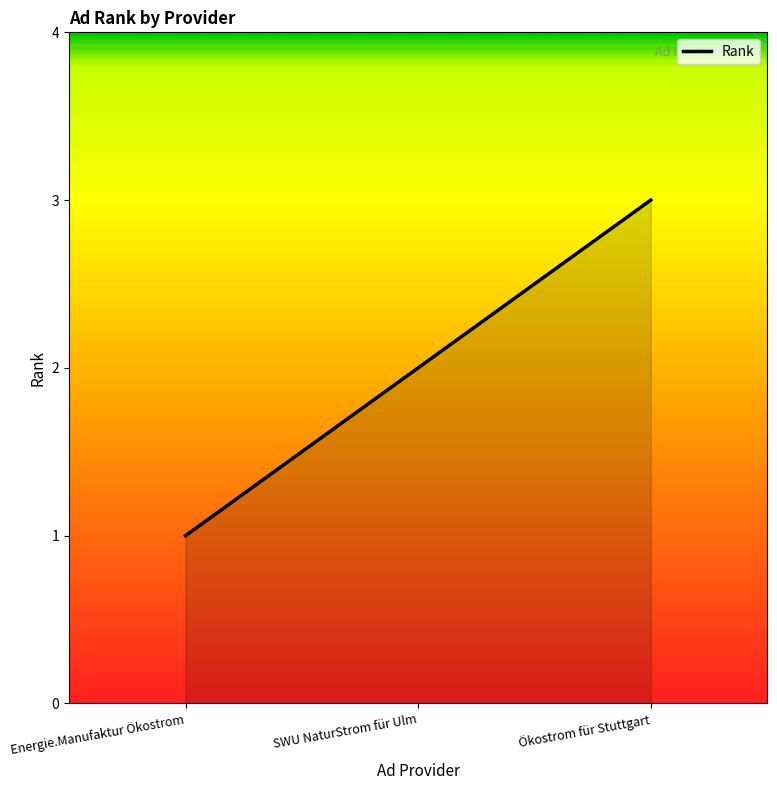

List the labels in order of value, smallest first.

Energie.Manufaktur Ökostrom, SWU NaturStrom für Ulm, Ökostrom für Stuttgart